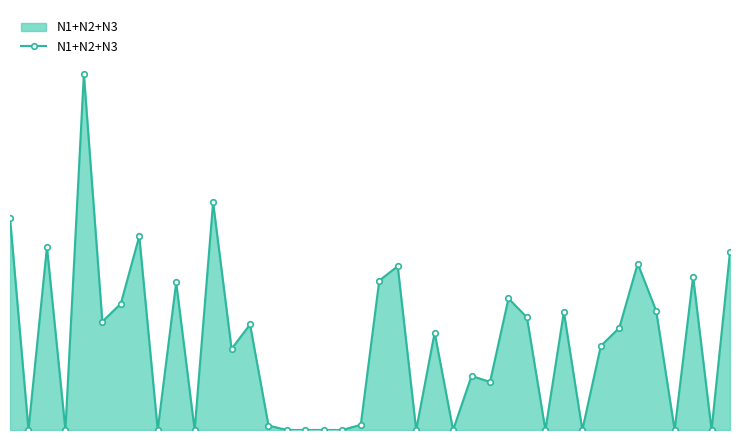

Is this an area chart (filled region under the line)?

Yes